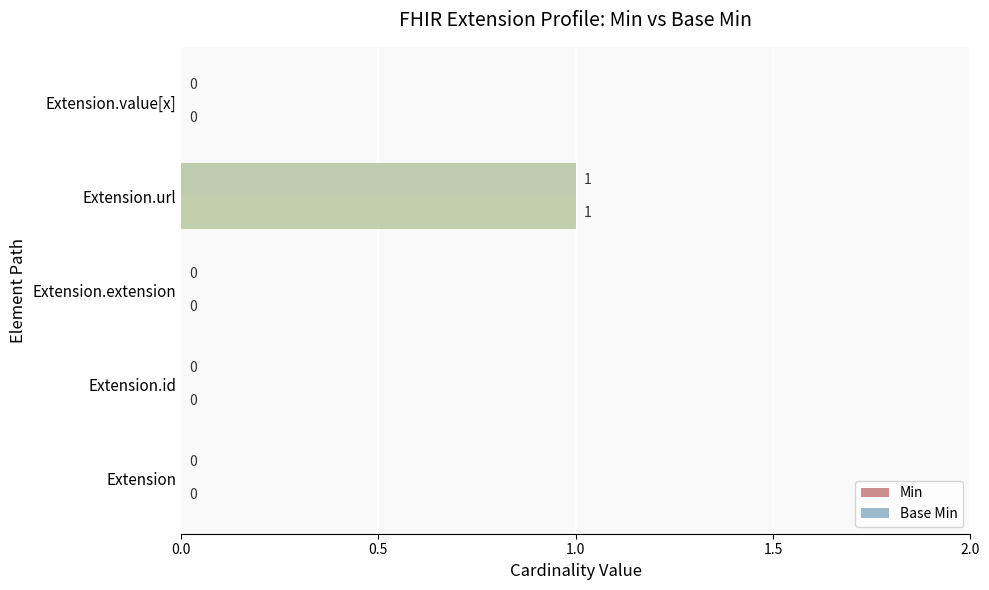

True or false: Base Min has a value of 0 at Extension.extension.

True